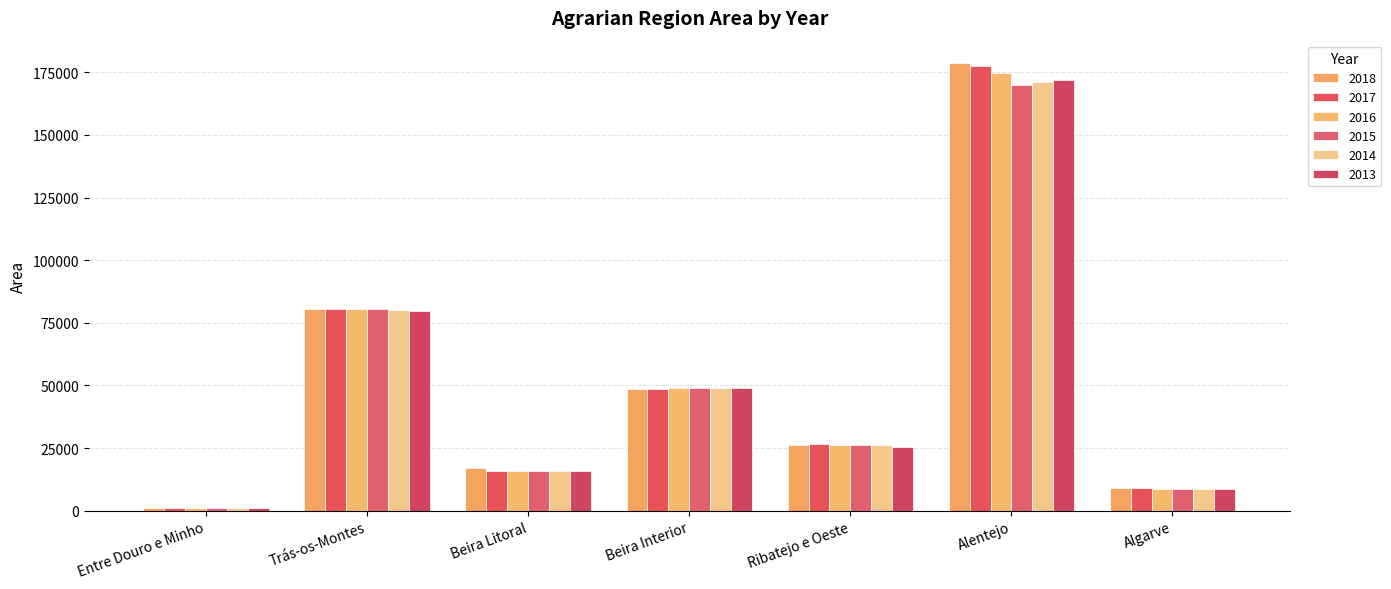

Which series has the largest total across all categories?

2018